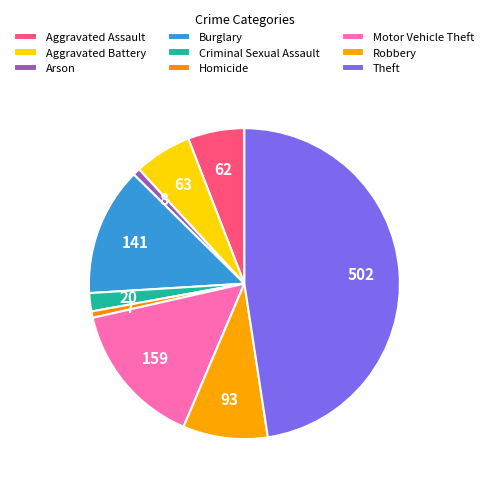

To the nearest percent, what percentage of the pie is Criminal Sexual Assault?

2%